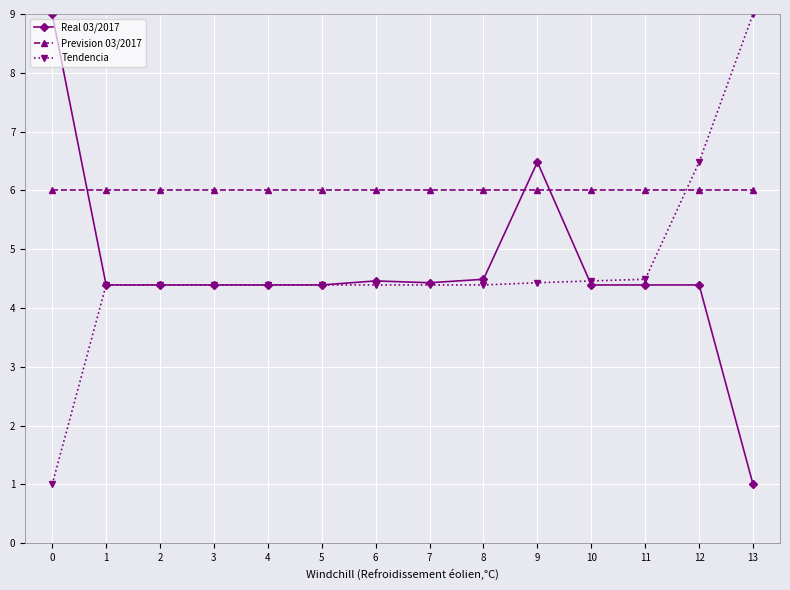

Between 2 and 13, which series saw the biggest shift?

Tendencia